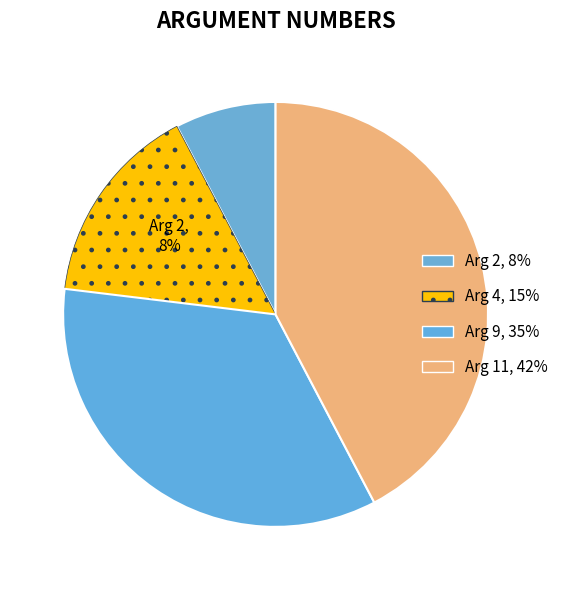

Rank the categories by value from highest to lowest.

Arg 11, Arg 9, Arg 4, Arg 2